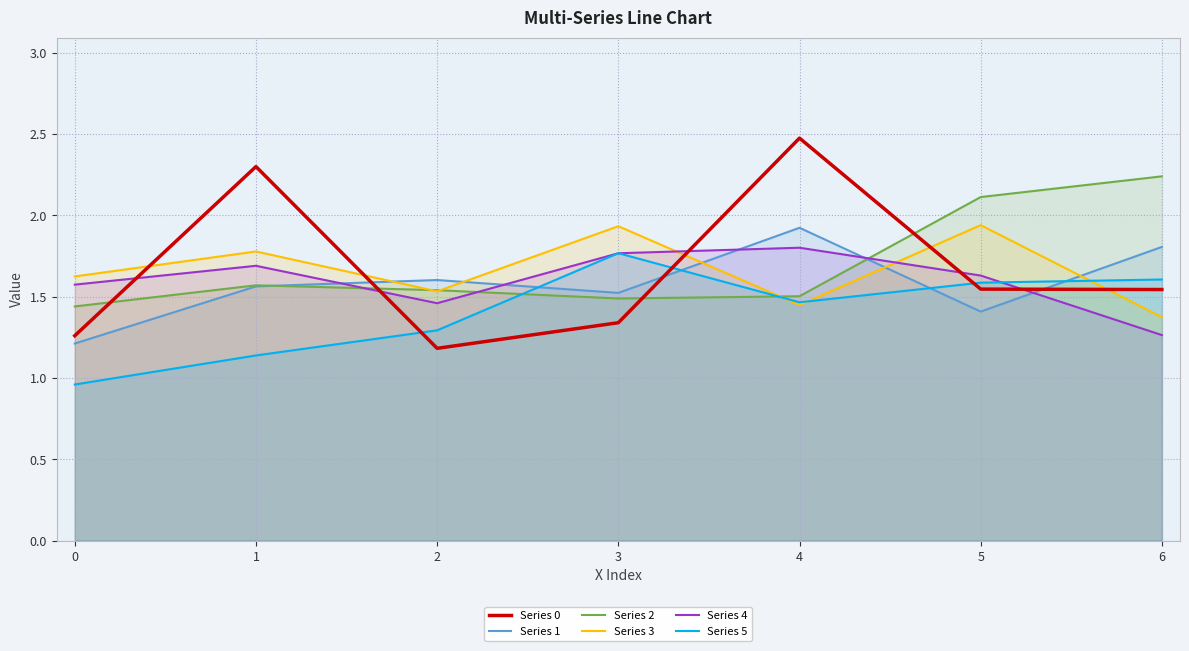

Does the chart have visible grid lines?

Yes